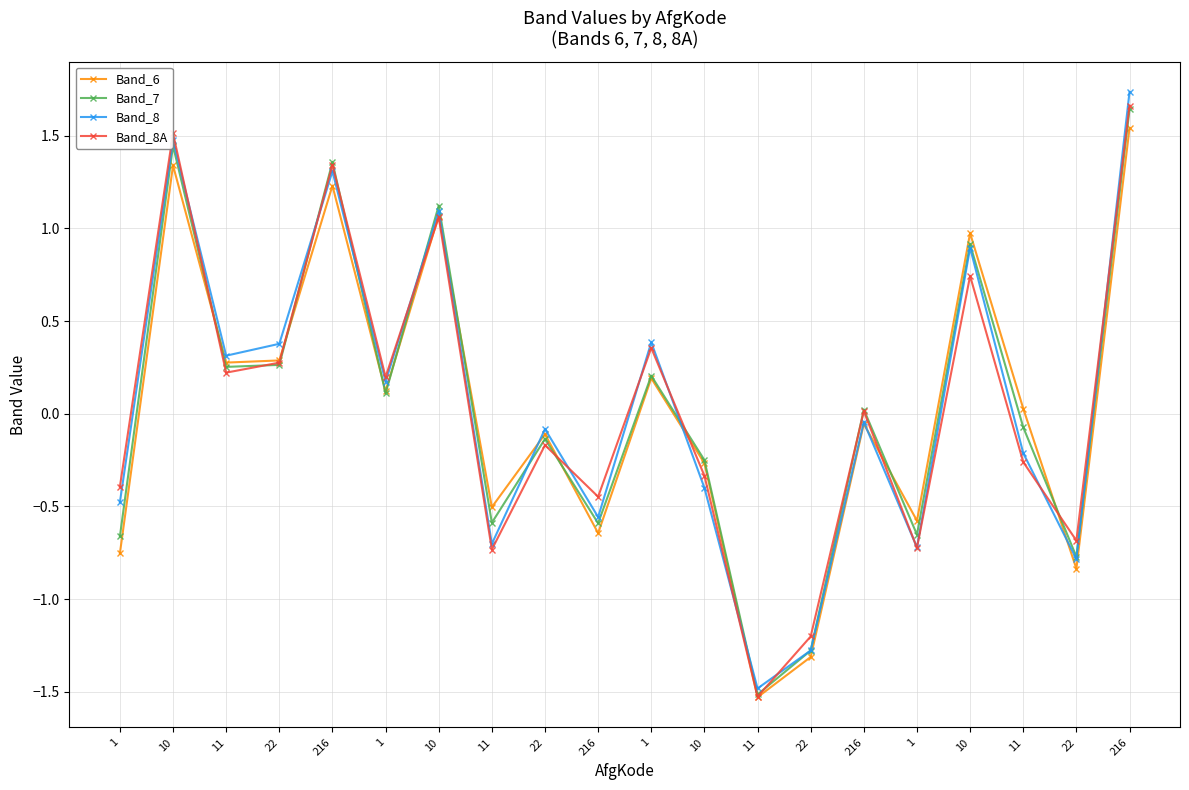

At which label is Band_7 closest to 0?

216